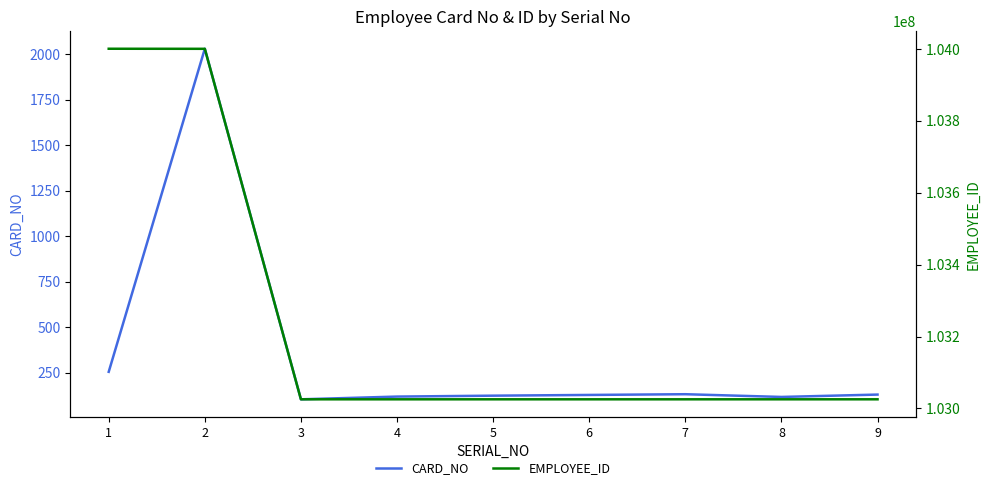

True or false: CARD_NO and EMPLOYEE_ID cross at least once.

False